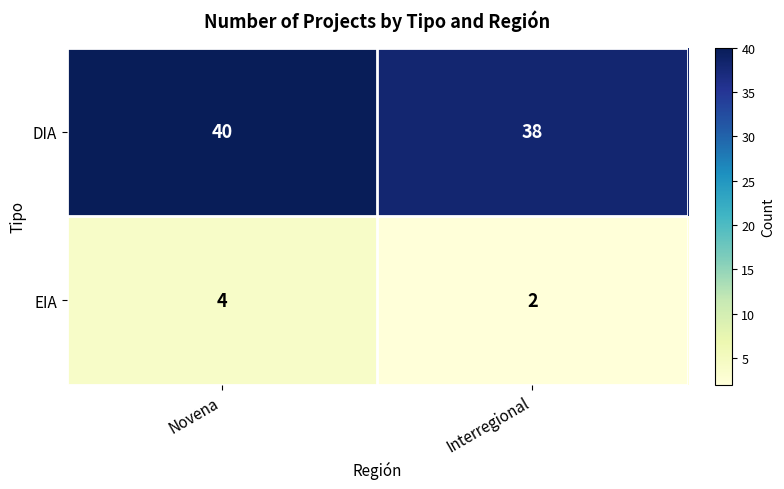

True or false: DIA has a value of 61 at Novena.

False